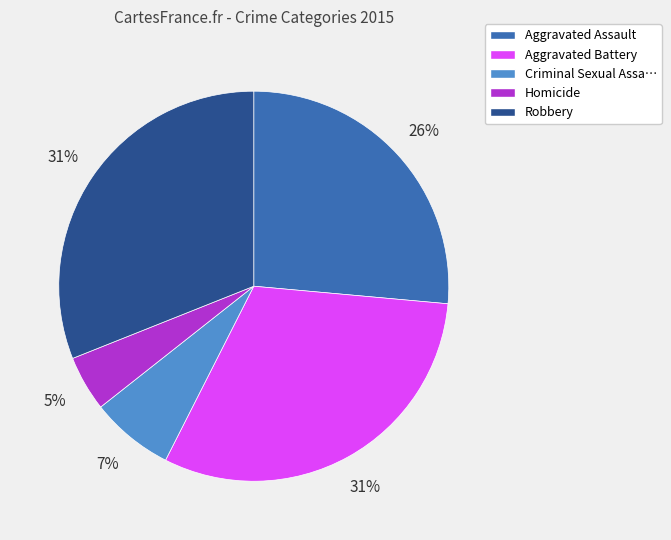

What is the smallest slice in the pie chart?

Homicide